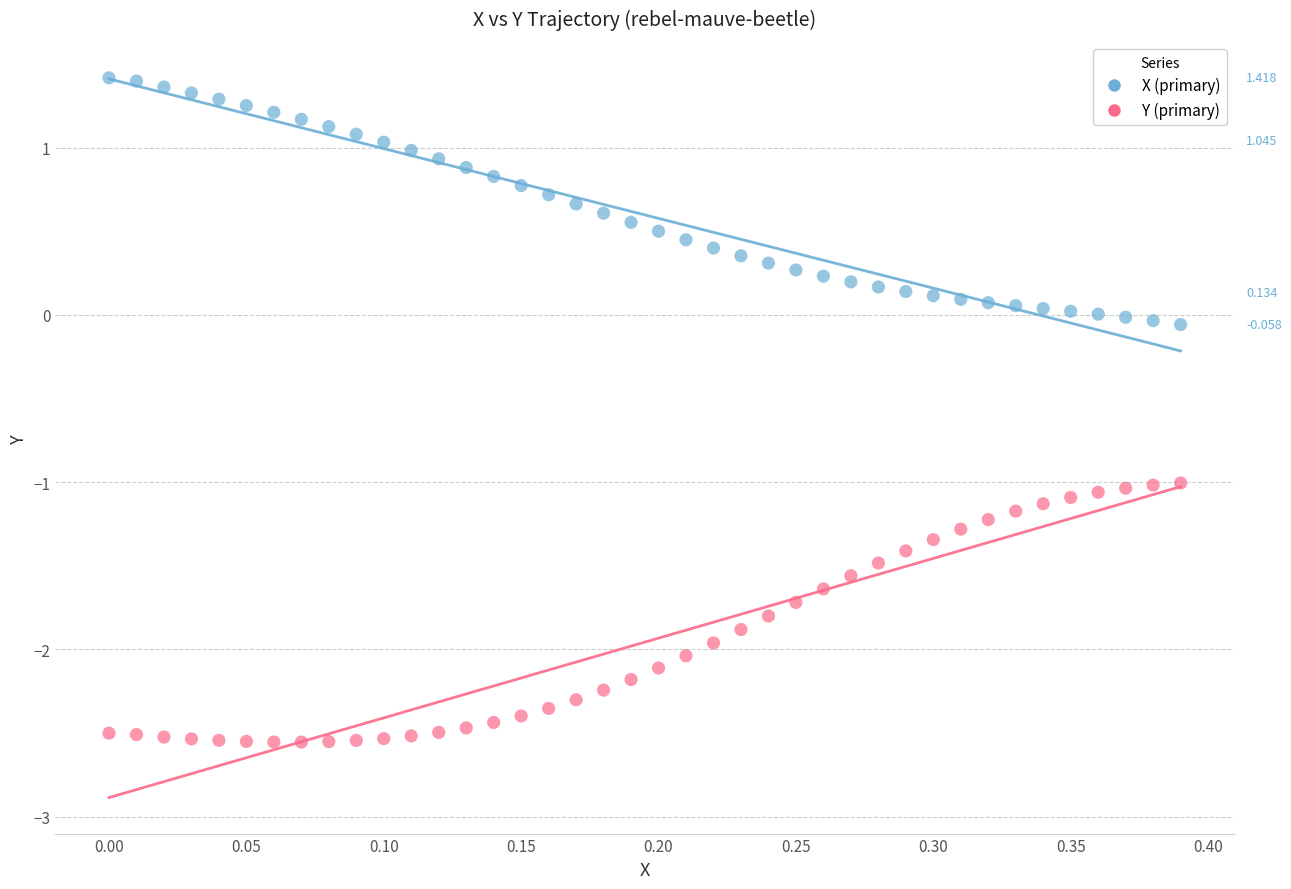

Which series contains the lowest Y value?

Y (primary)